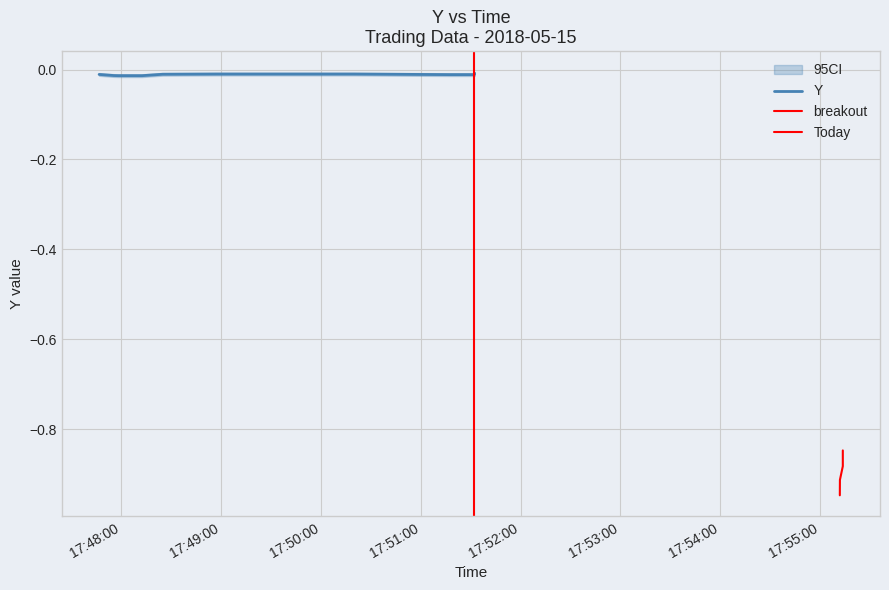

Does the chart have visible grid lines?

Yes